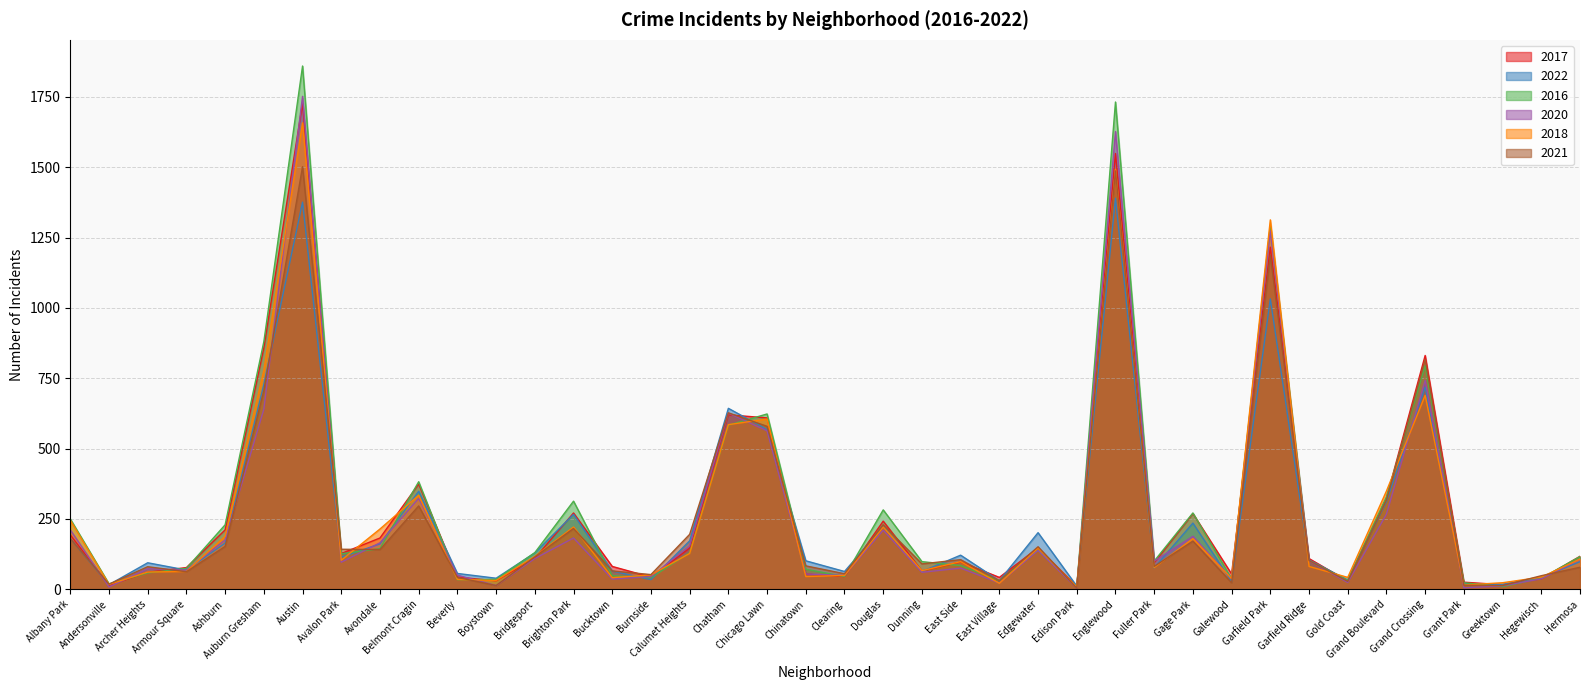

Rank the categories by 2016 value from highest to lowest.

Austin, Englewood, Garfield Park, Auburn Gresham, Grand Crossing, Chicago Lawn, Chatham, Belmont Cragin, Grand Boulevard, Brighton Park, Douglas, Gage Park, Albany Park, Ashburn, Avondale, Edgewater, Bridgeport, Calumet Heights, Avalon Park, Hermosa, Garfield Ridge, Fuller Park, Dunning, East Side, Armour Square, Chinatown, Archer Heights, Bucktown, Clearing, Burnside, Hegewisch, Galewood, Boystown, Beverly, East Village, Gold Coast, Grant Park, Andersonville, Greektown, Edison Park